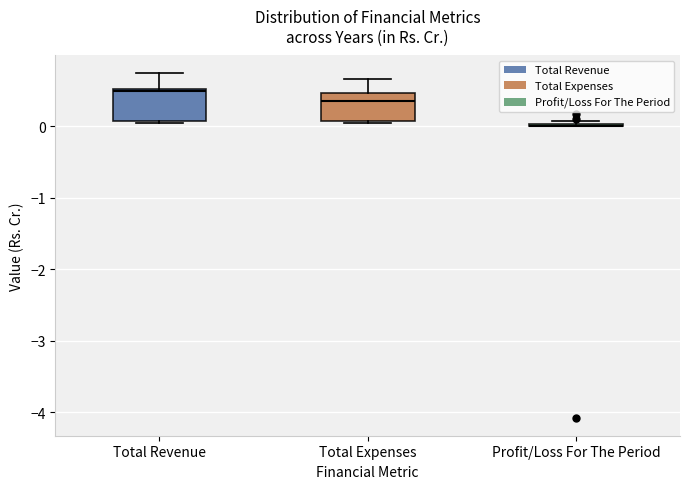

Reading left to right, transcribe this box plot: for each box, give where its median line is, the range the box spans, and where its two whiskers end, as read against the y-axis. The values are not printed on the chart, so give them approximately, as read against the axis.

Total Revenue: median 0.5 (just below the box's upper edge), box 0.1 to 0.5, whiskers 0.0 to 0.8
Total Expenses: median 0.4, box 0.1 to 0.5, whiskers 0.0 to 0.7
Profit/Loss For The Period: box collapsed to a line at 0.0, whiskers 0.0 to 0.1